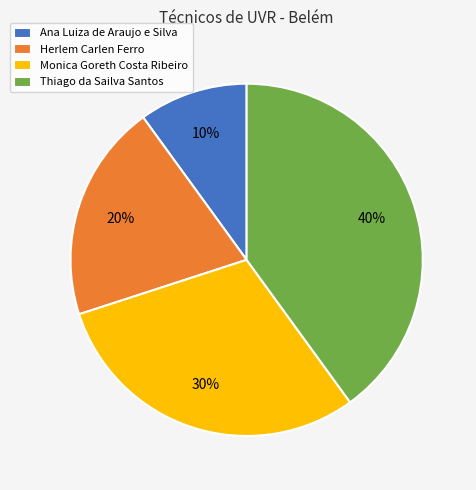

What percentage is the Ana Luiza de Araujo e Silva slice, to the nearest percent?

10%